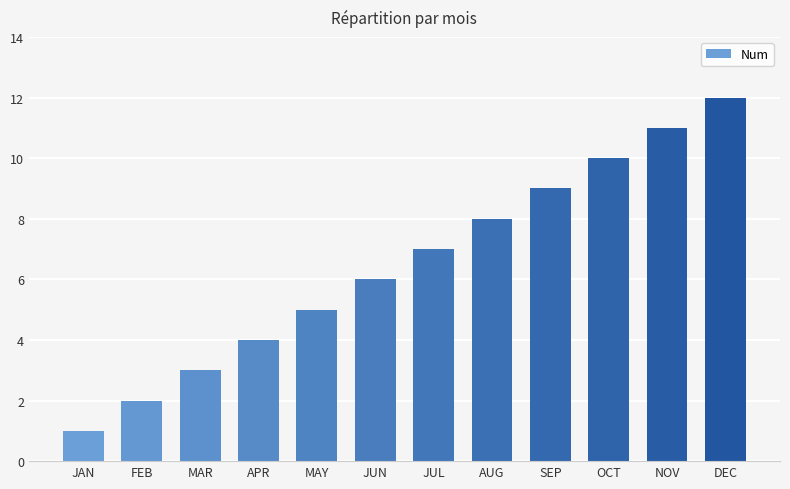

How many bars are there in total?

12